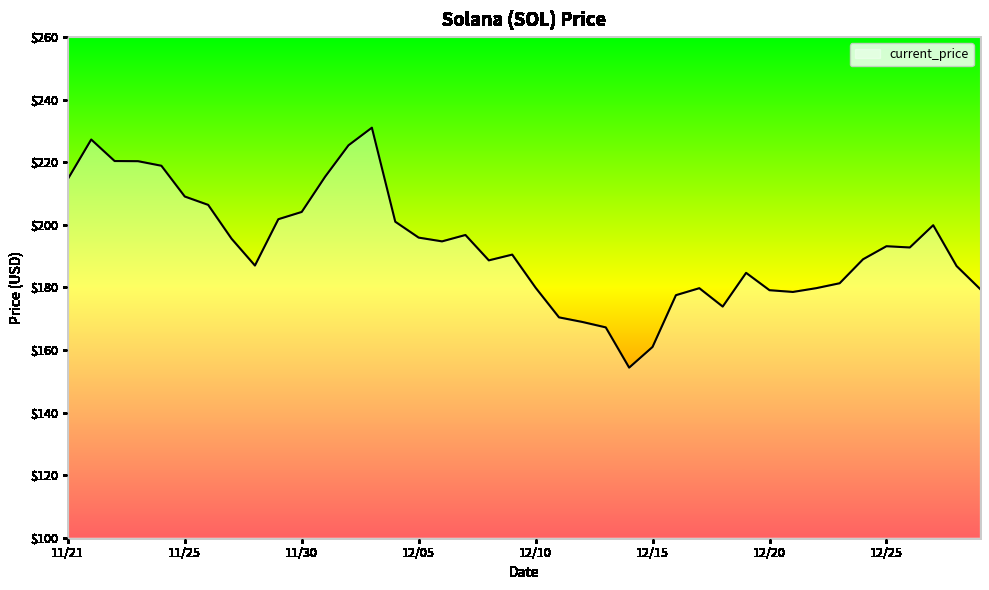

What is the maximum value shown in the chart?

231.0